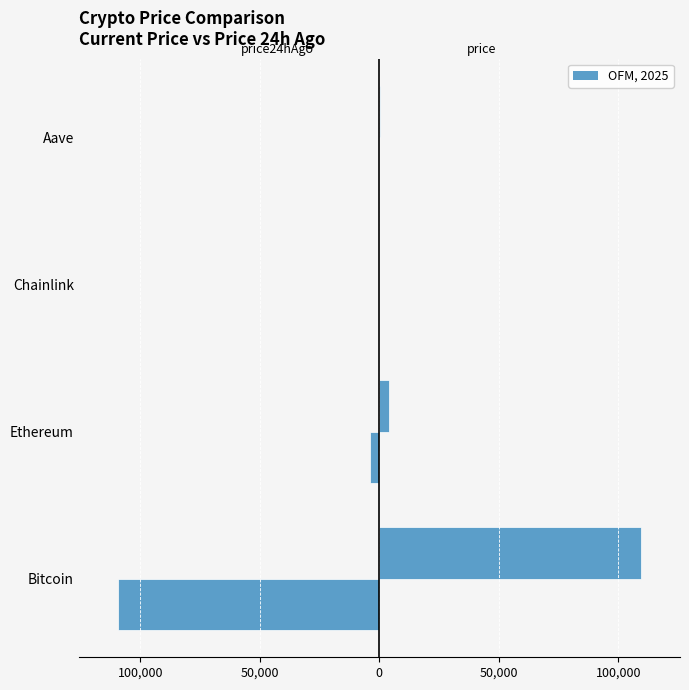

What is the minimum value shown in the chart?

-109237.0